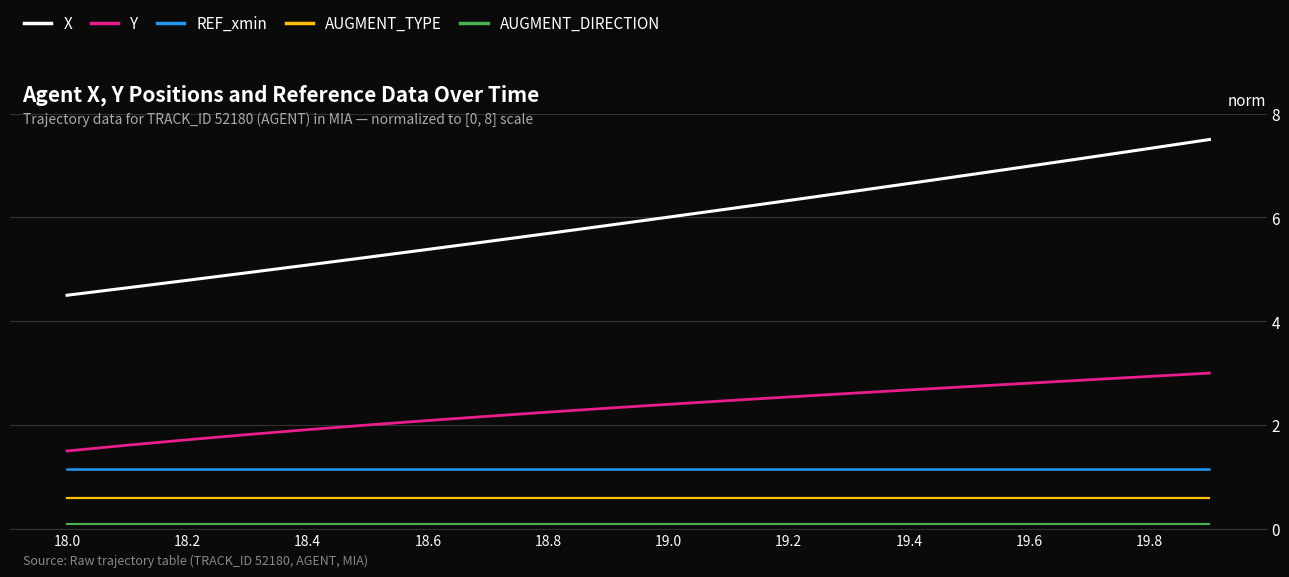

True or false: Y and X intersect in this chart.

False